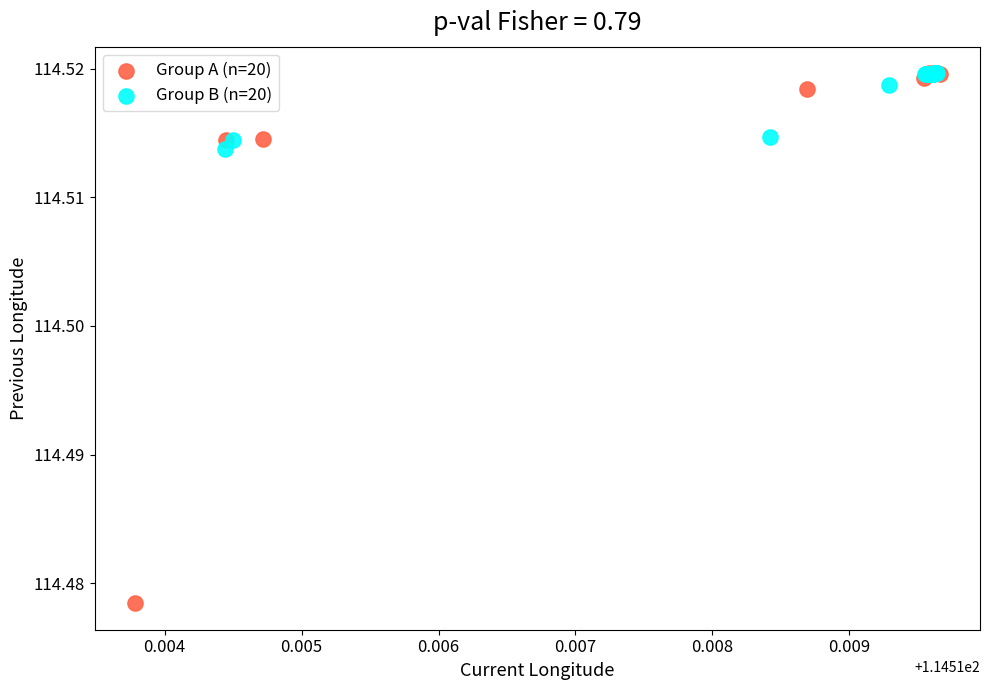

Which series has the largest Y range (max minus min)?

Group A (n=20)